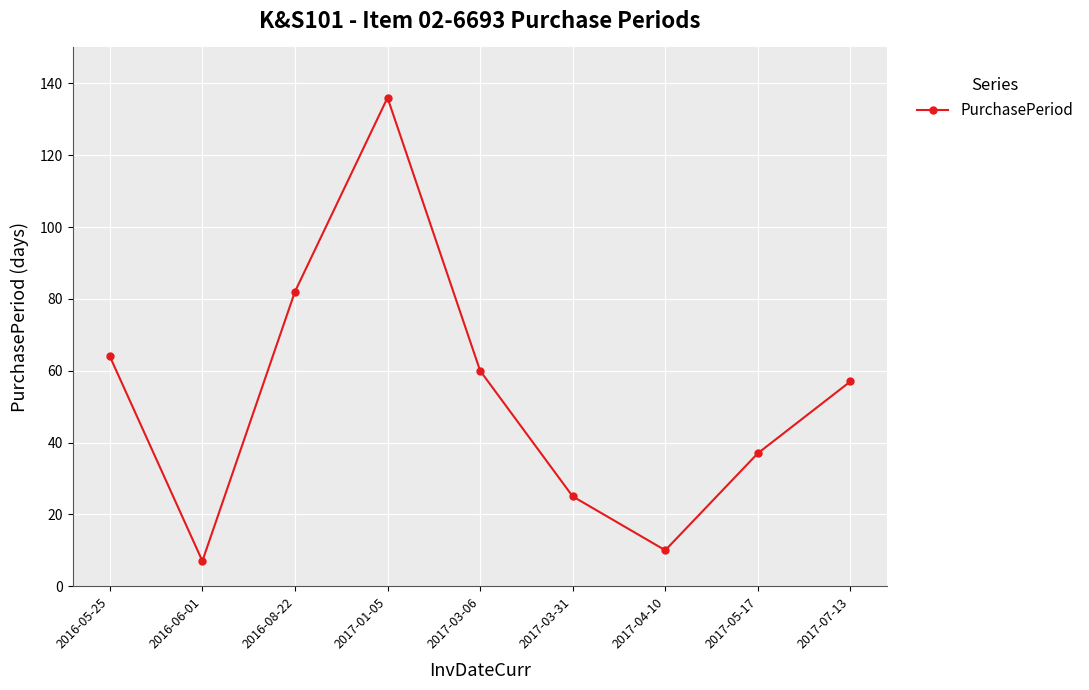

At which label is the value closest to 71?

2016-05-25